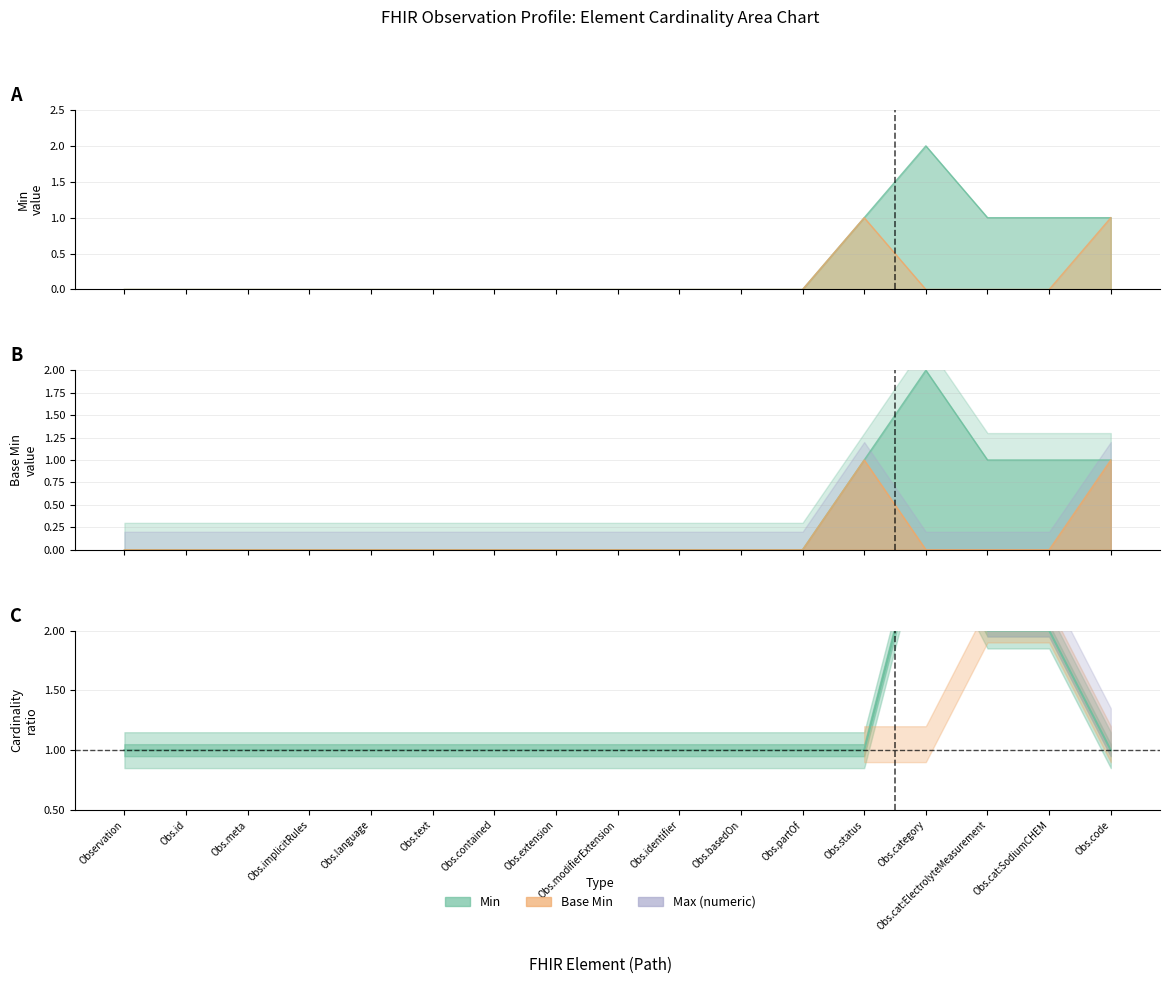

The Min series shows 1 at Obs.status. True or false?

True